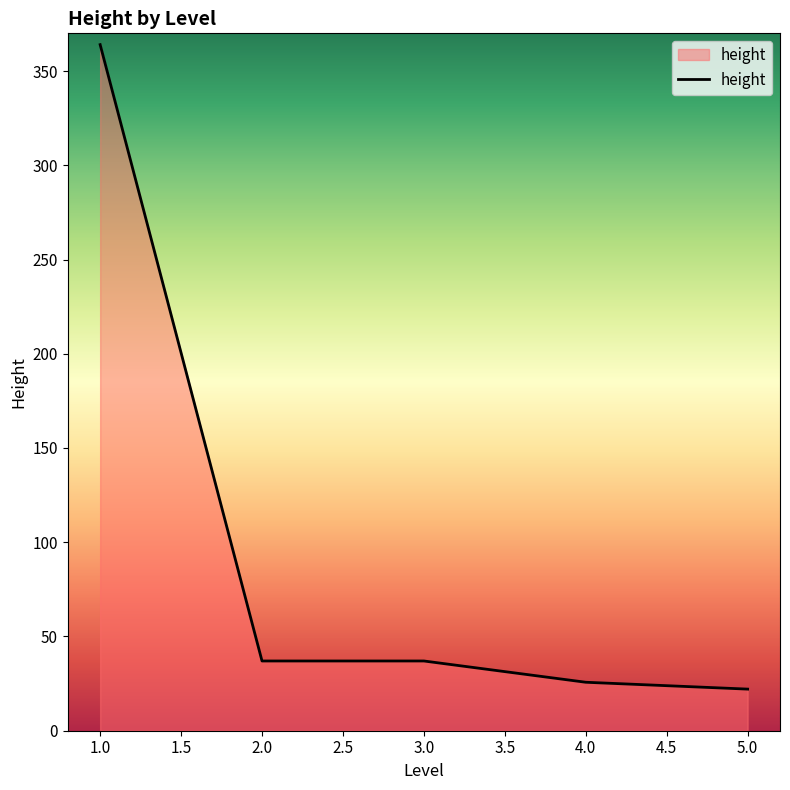

True or false: there are more than 1 points higher than both neighbors.

False